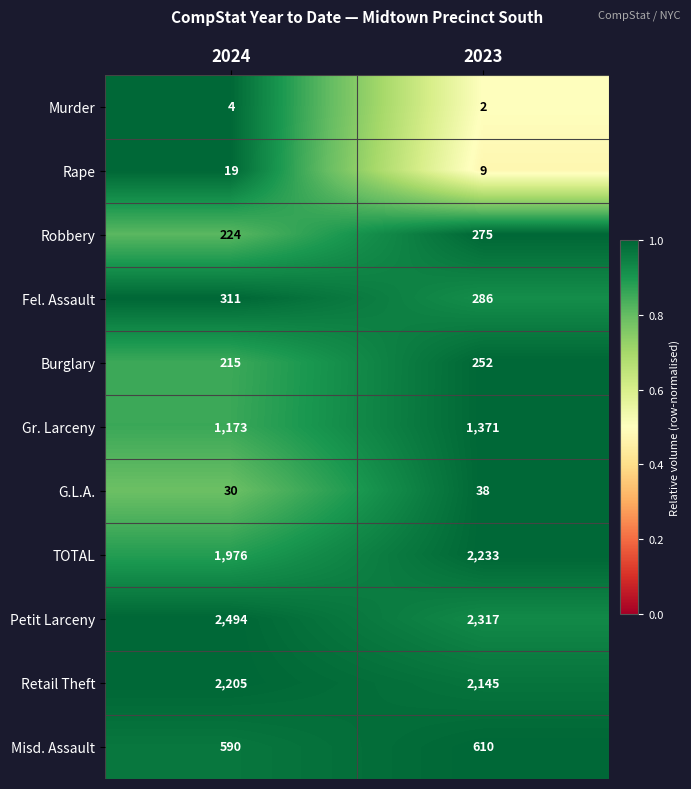

Which series changed the most between 2024 and 2023?

TOTAL